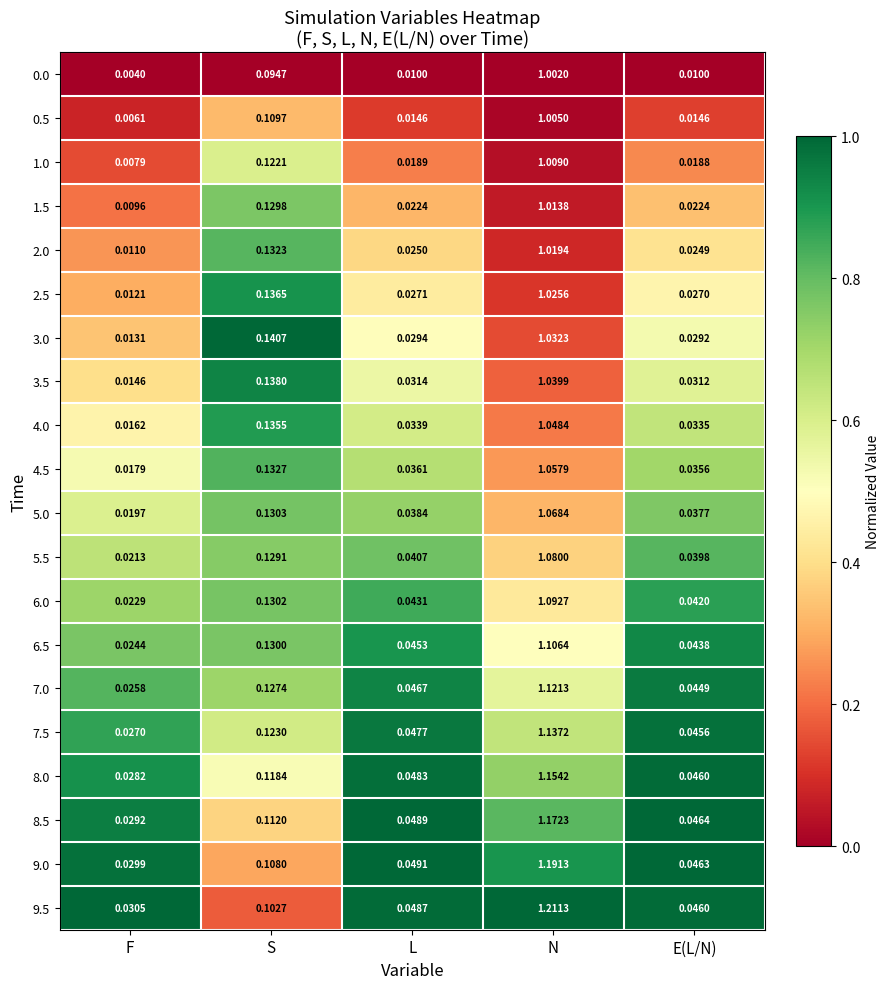

Which series has the largest range (max minus min)?

9.5